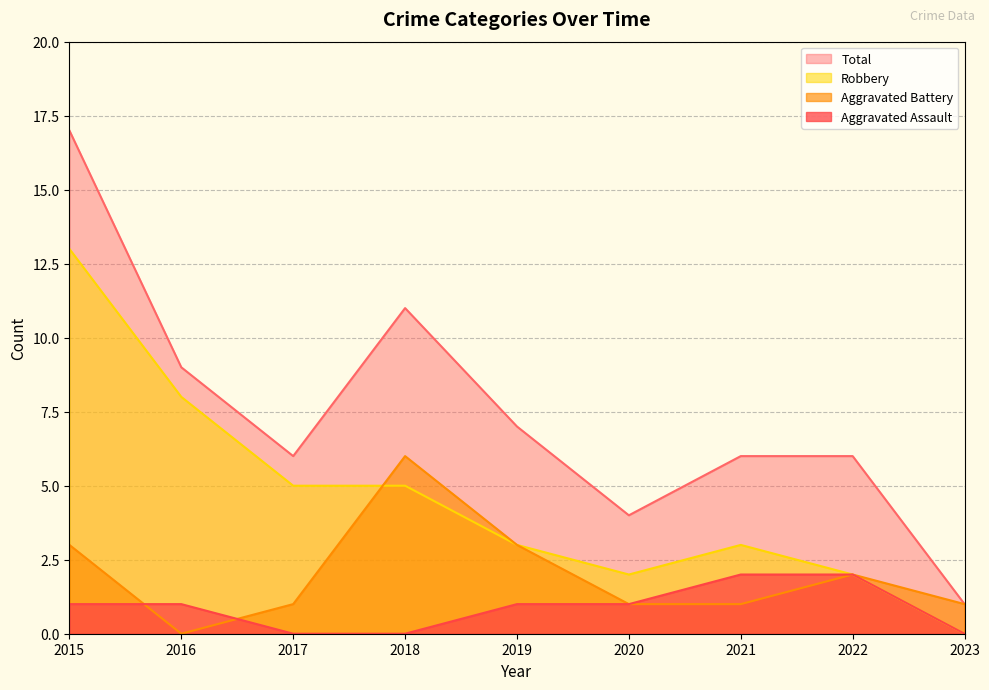

True or false: Robbery has a value of 0 at 2023.

True